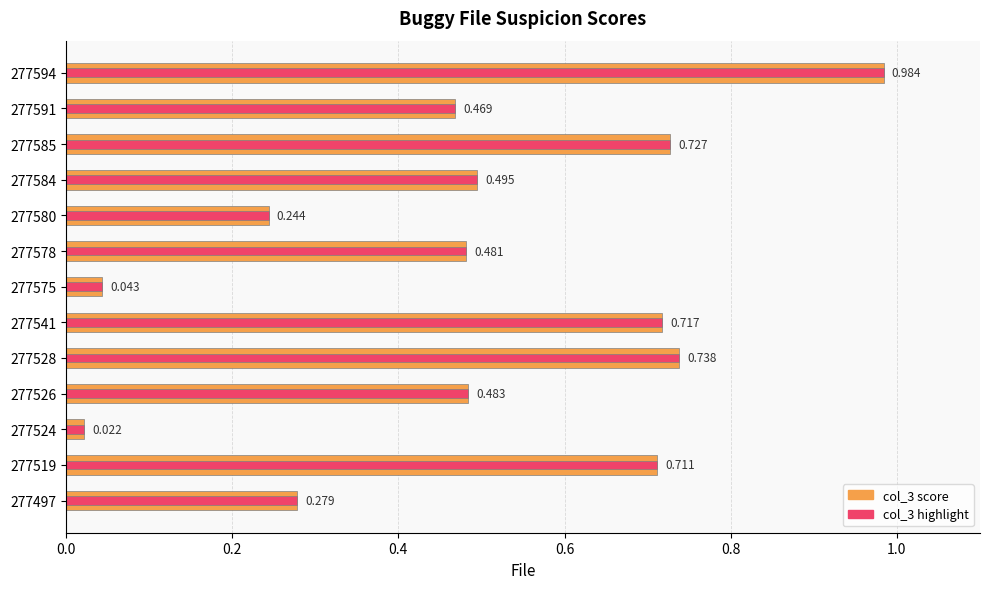

The col_3 highlight series shows 0.0 at 277524. True or false?

True